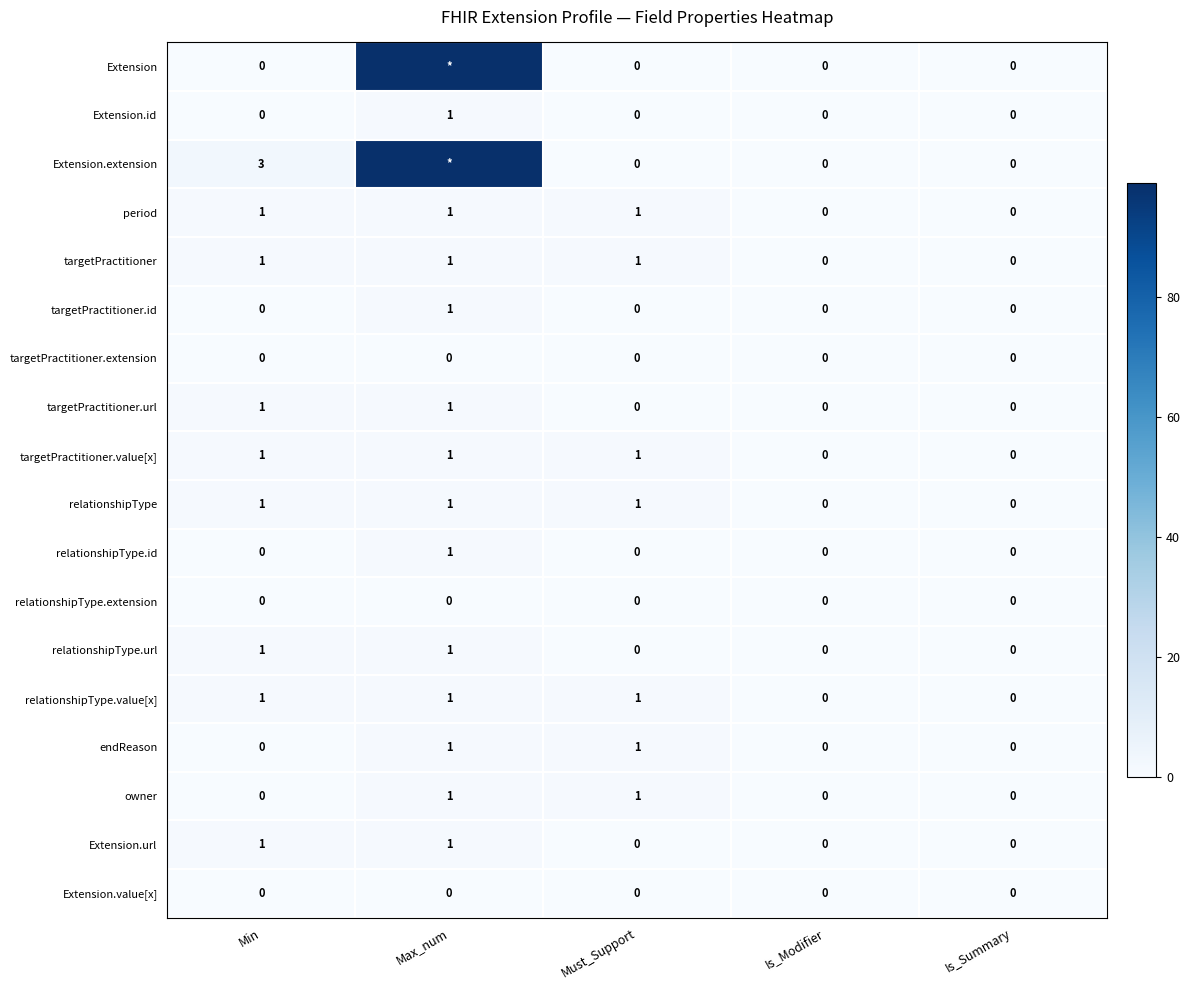

Count the targetPractitioner.url values in the range 0 to 1.

5